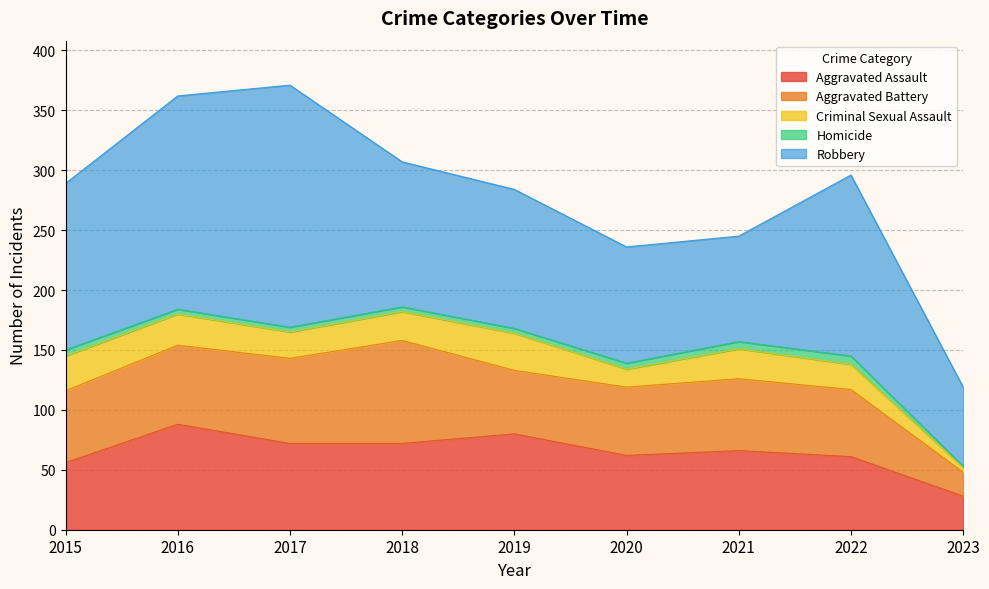

List the labels in order of Homicide value, smallest first.

2023, 2016, 2017, 2018, 2019, 2015, 2020, 2021, 2022